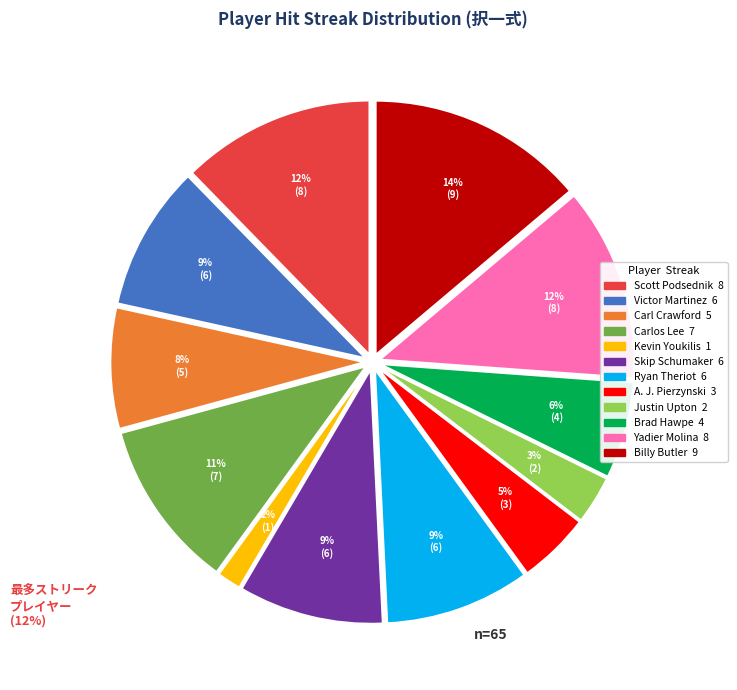

Is the sum of A. J. Pierzynski and Kevin Youkilis greater than half?

No